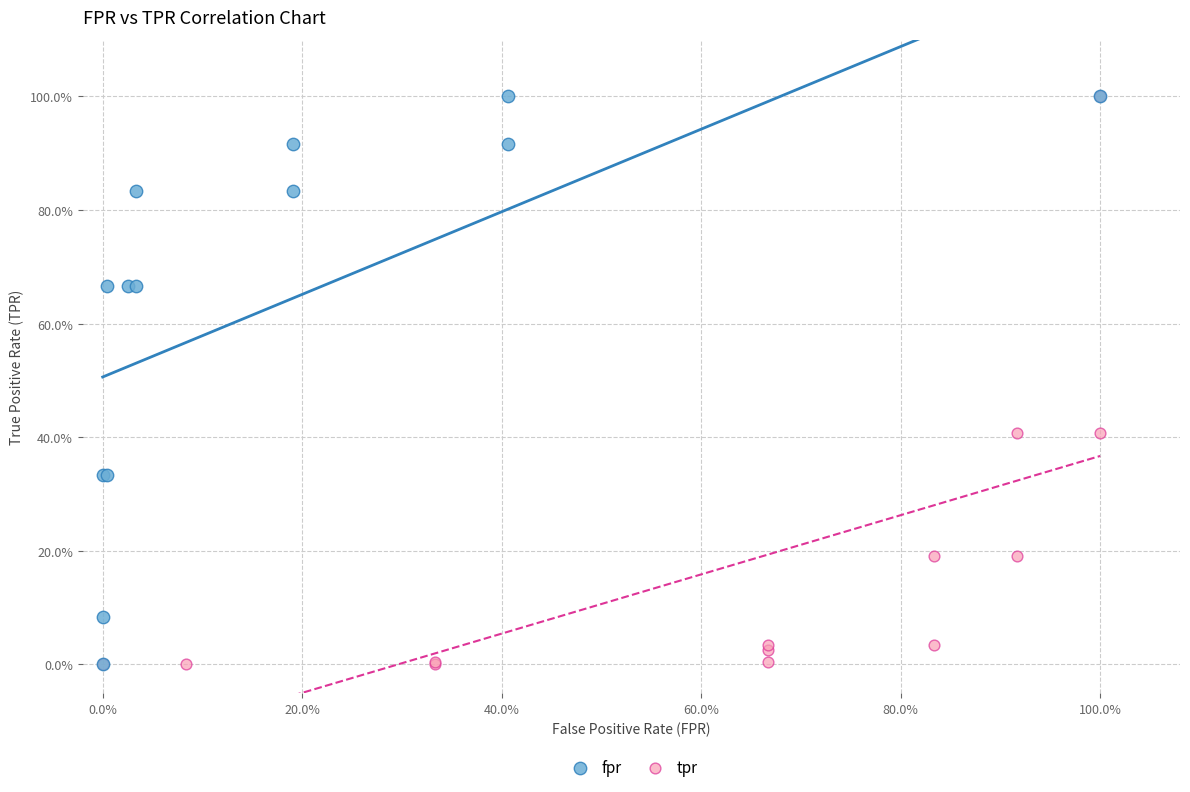

What are all the series names shown in the legend?

fpr, tpr